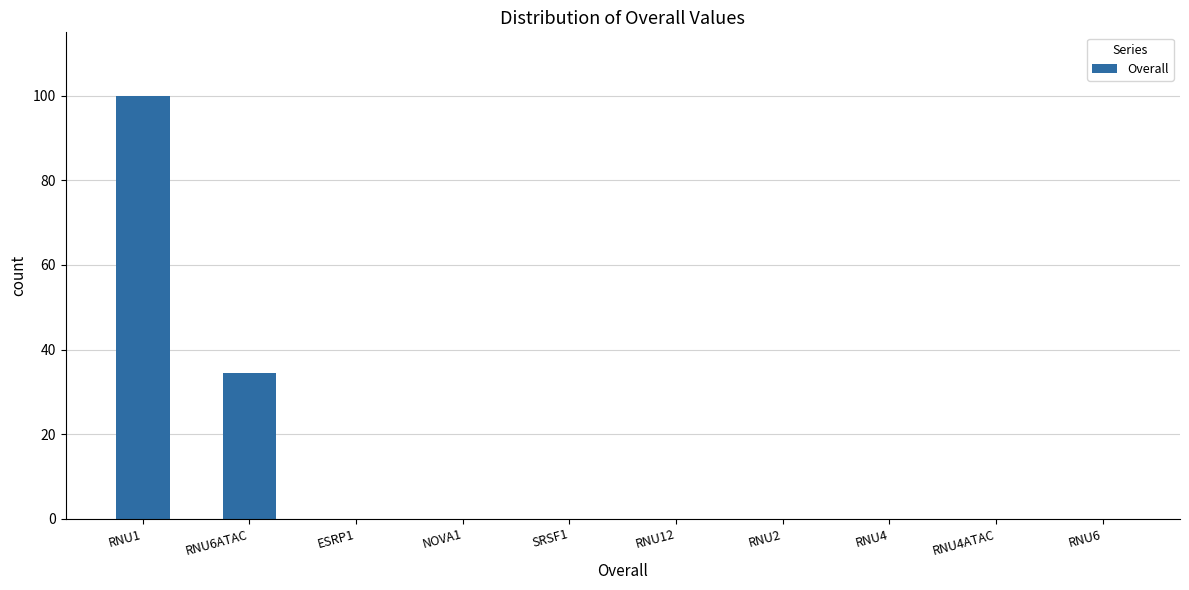

What is the sum of all values?

134.5